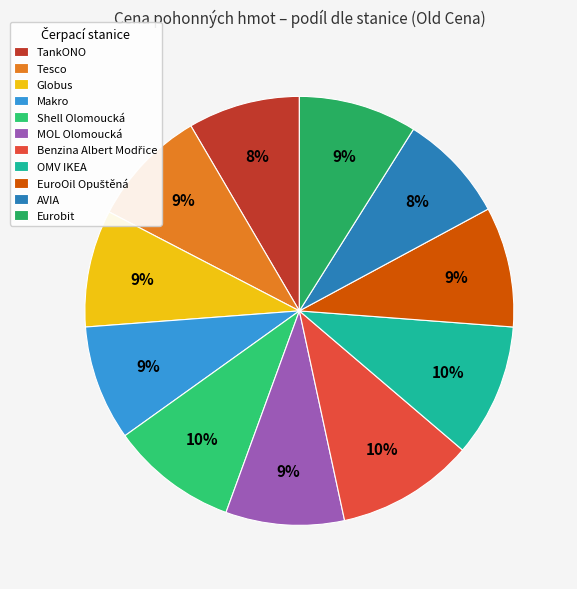

What is the ratio of the value at EuroOil Opuštěná to the value at OMV IKEA?

0.9